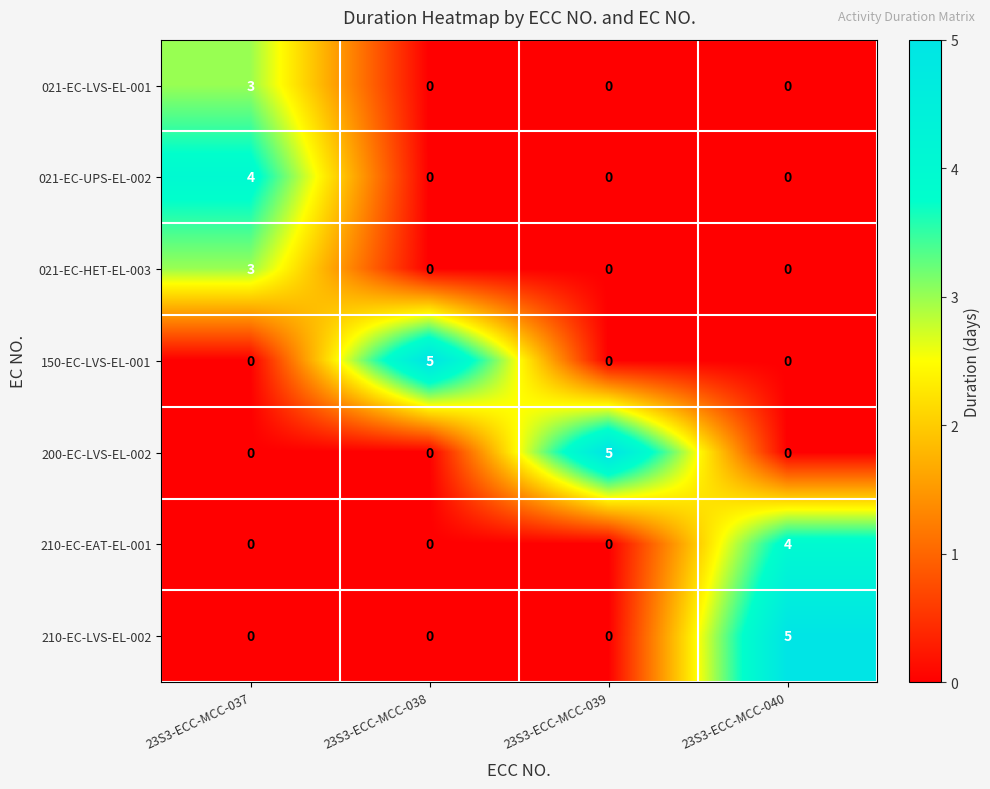

The 210-EC-LVS-EL-002 series shows 5 at 23S3-ECC-MCC-040. True or false?

True